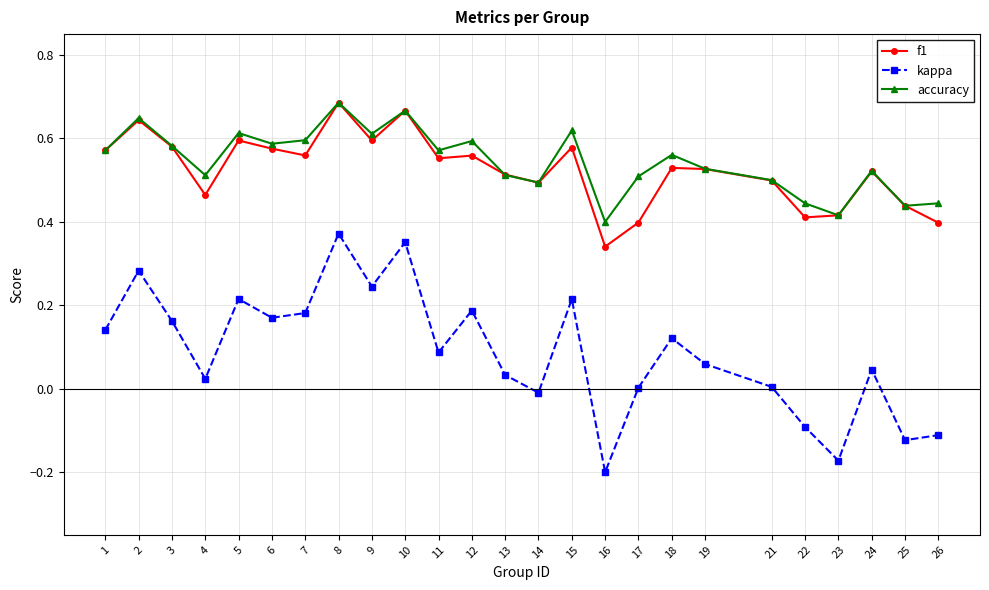

The kappa series shows 0.2 at 8. True or false?

False